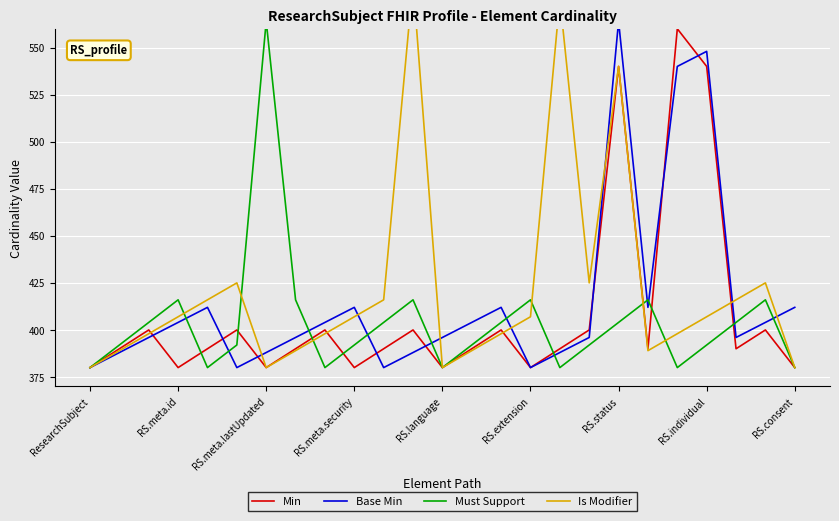

The Min series shows 506 at RS.meta.id. True or false?

False